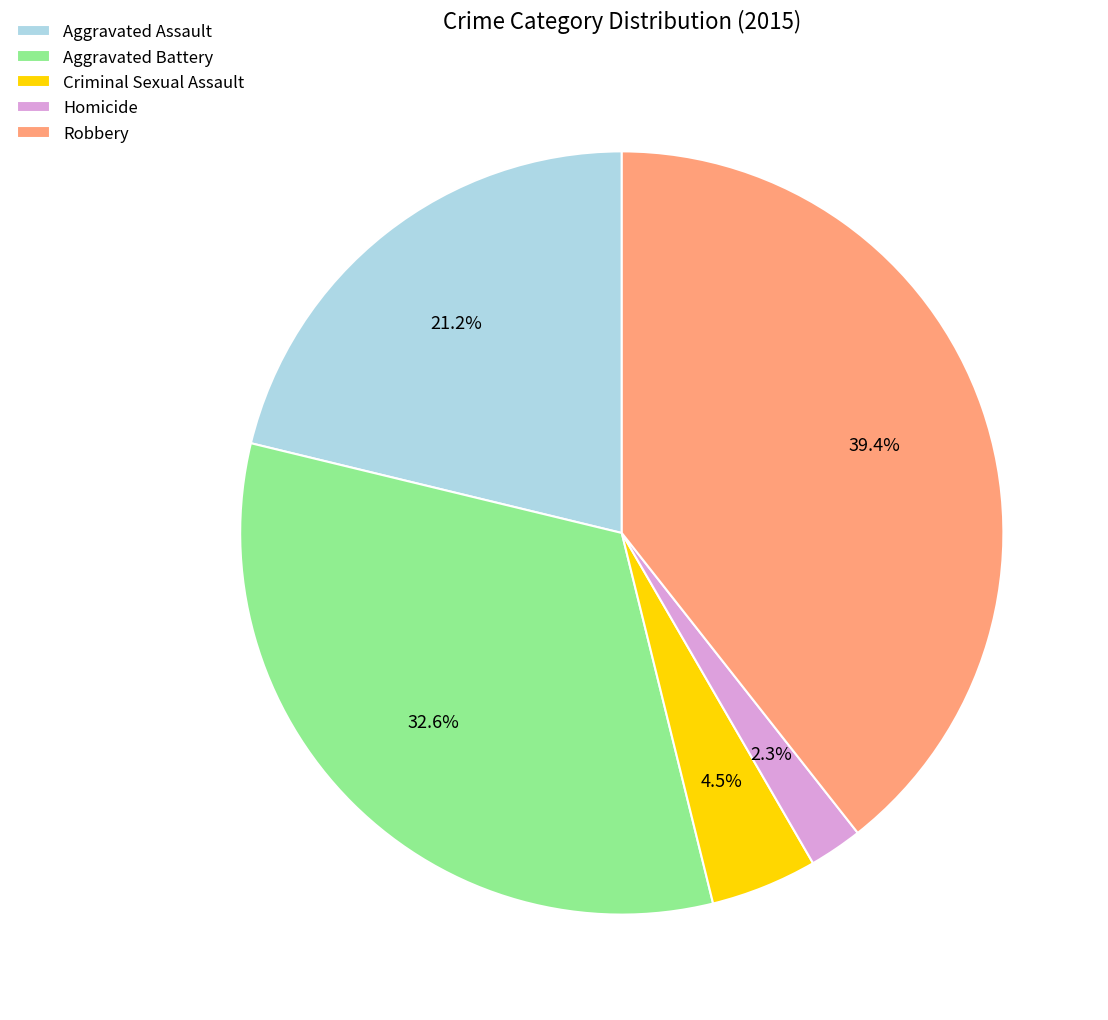

The Aggravated Battery slice represents 33% of the pie. True or false?

True